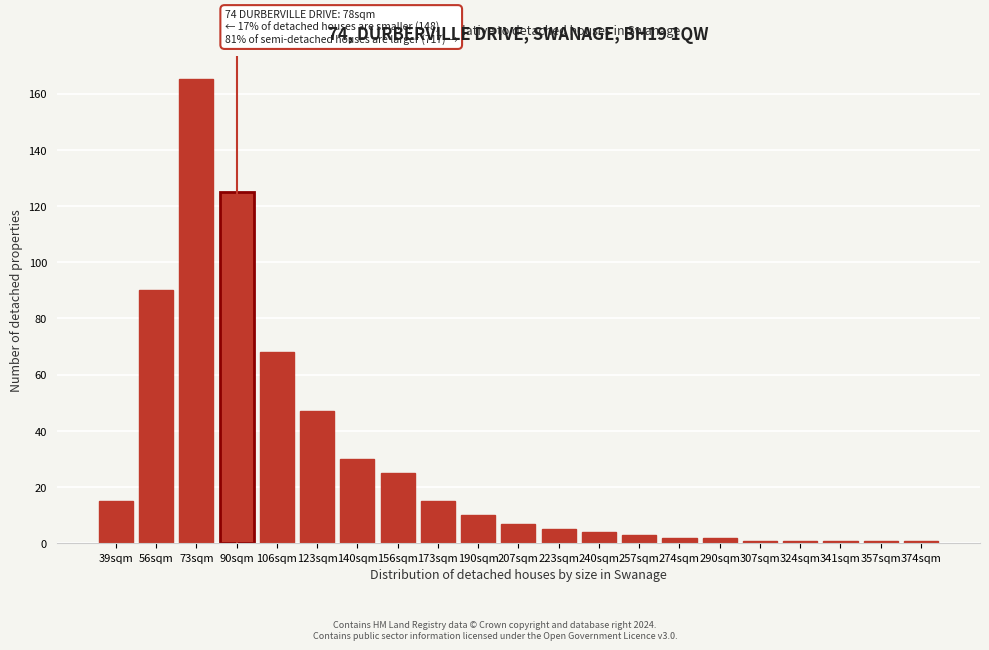

Reading left to right, extract all data points from this chart.

15	90	165	125	68	47	30	25	15	10	7	5	4	3	2	2	1	1	1	1	1